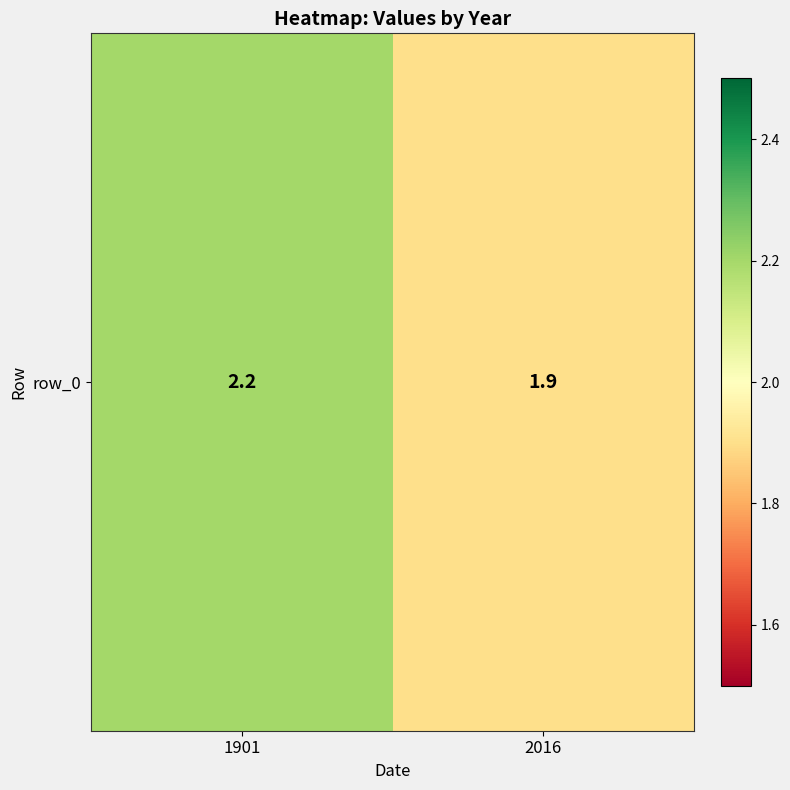

What is the ratio of the value at 1901 to the value at 2016?

1.2